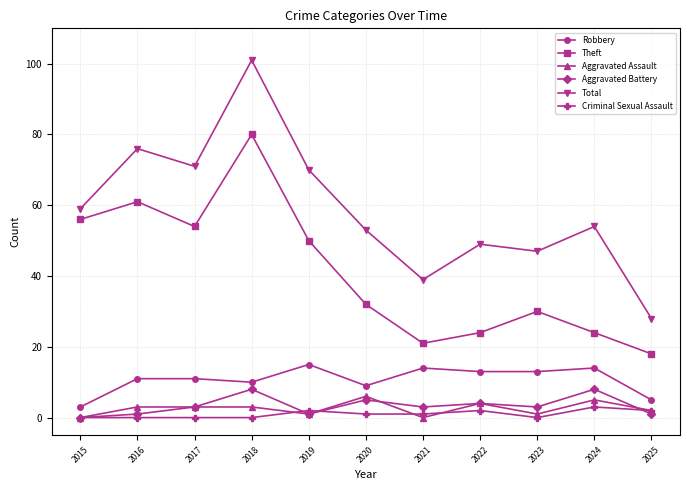

Is the value of Robbery at 2020 greater than the value of Aggravated Battery at 2022?

Yes